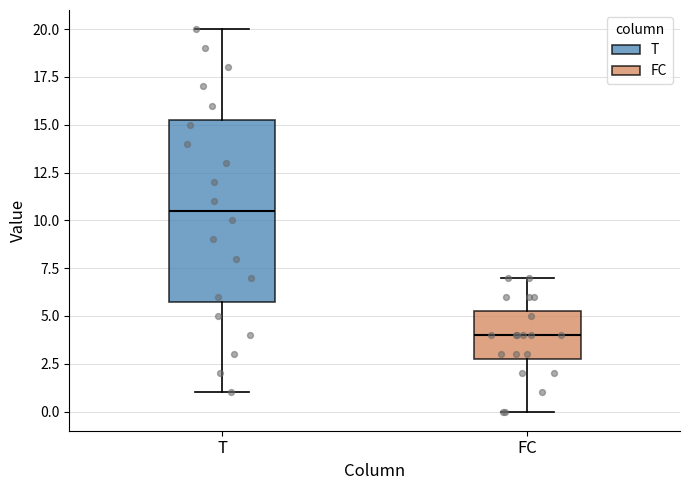

Reading left to right, read every box against the y-axis: the position of its median line, the range the box covers, and the ends of its whiskers. The values are not printed on the chart, so give them approximately, as read against the axis.

T: median 10.5, box 6.0 to 15.5, whiskers 1.0 to 20.0
FC: median 4.0, box 3.0 to 5.5, whiskers 0.0 to 7.0